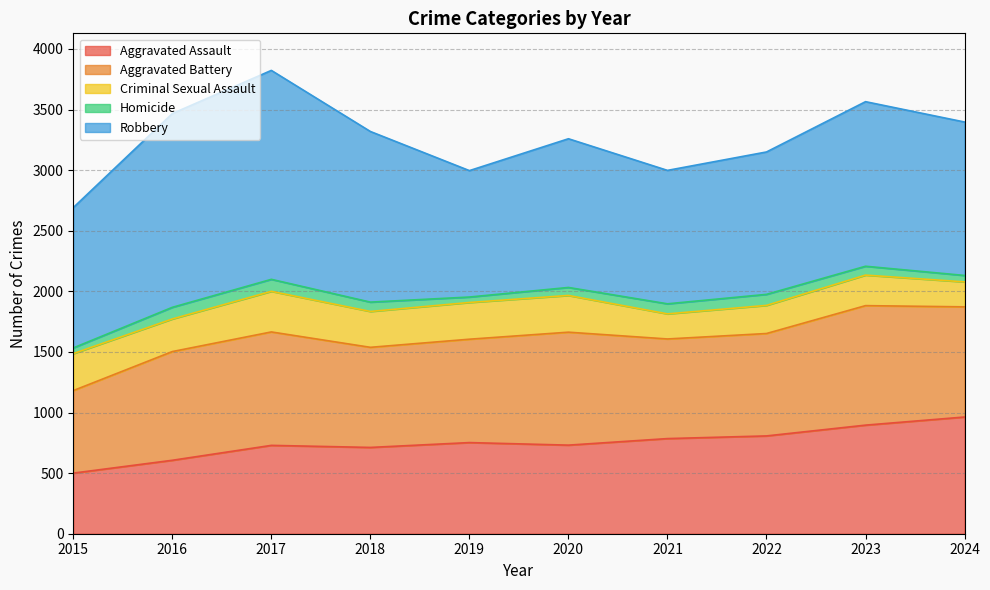

Reading left to right, extract all data points from this chart.

Aggravated Assault: 500	606	729	712	752	731	785	807	896	963
Aggravated Battery: 681	897	936	826	853	932	822	845	986	909
Criminal Sexual Assault: 305	269	335	296	303	303	207	232	252	206
Homicide: 47	96	99	77	45	66	83	91	73	53
Robbery: 1158	1599	1724	1408	1043	1227	1101	1175	1358	1266